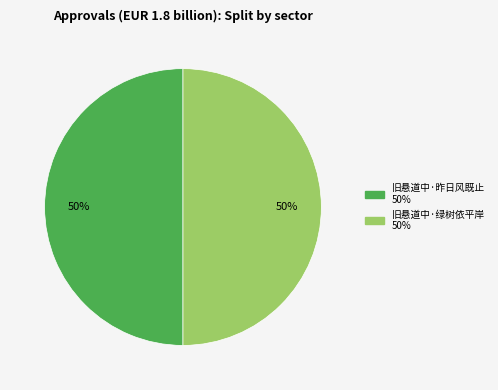

How many slices are in this pie chart?

2